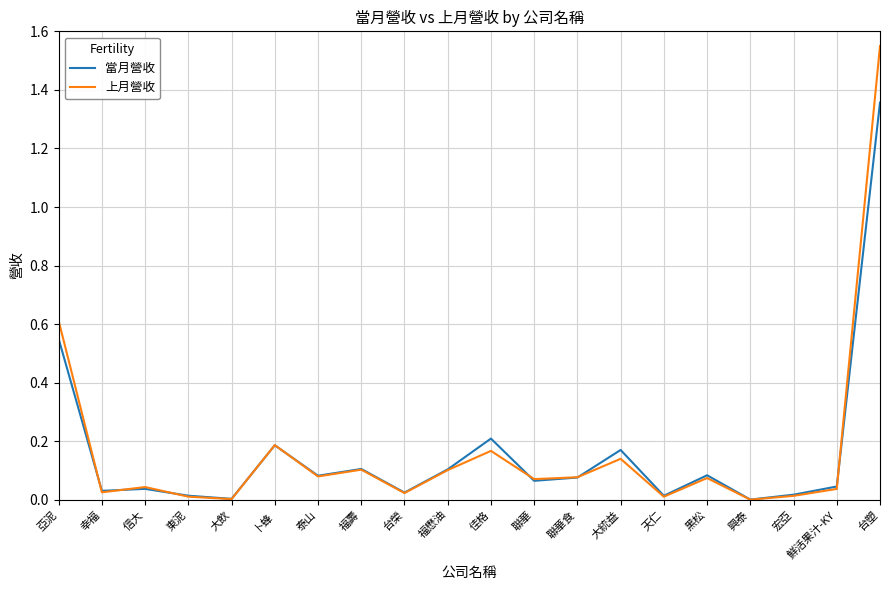

In 當月營收, how many points are lower than both neighbors (excluding endpoints)?

7